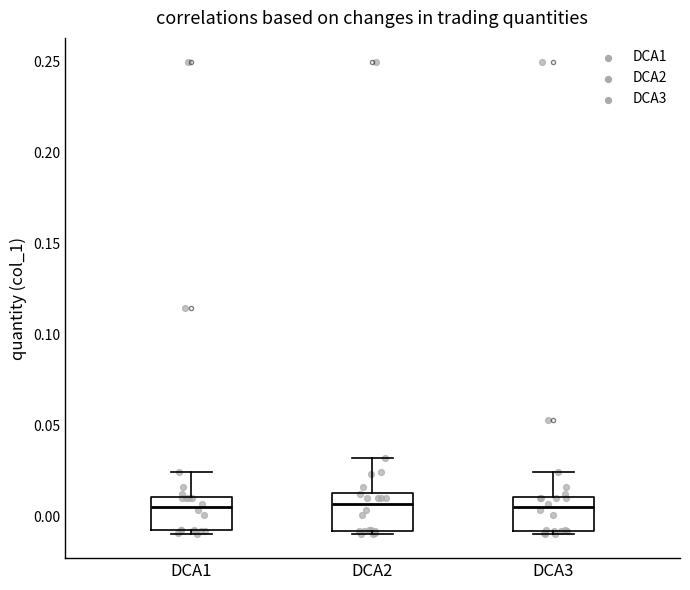

Reading left to right, transcribe this box plot: for each box, give where its median line is, the range the box spans, and where its two whiskers end, as read against the y-axis. The values are not printed on the chart, so give them approximately, as read against the axis.

DCA1: median 0.005, box -0.010 to 0.010, whiskers -0.010 (just below the box's lower edge) to 0.025
DCA2: median 0.005, box -0.010 to 0.015, whiskers -0.010 (just below the box's lower edge) to 0.030
DCA3: median 0.005, box -0.010 to 0.010, whiskers -0.010 (just below the box's lower edge) to 0.025